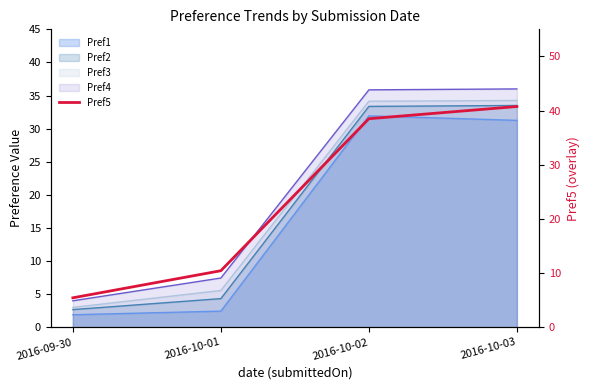

Where does the data first go above 38?

2016-10-02